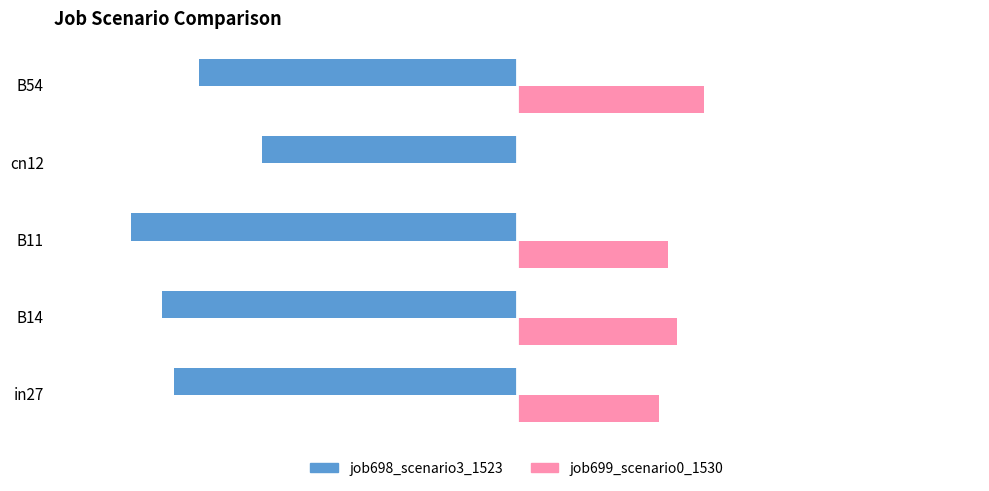

What are all the series names shown in the legend?

job698_scenario3_1523, job699_scenario0_1530